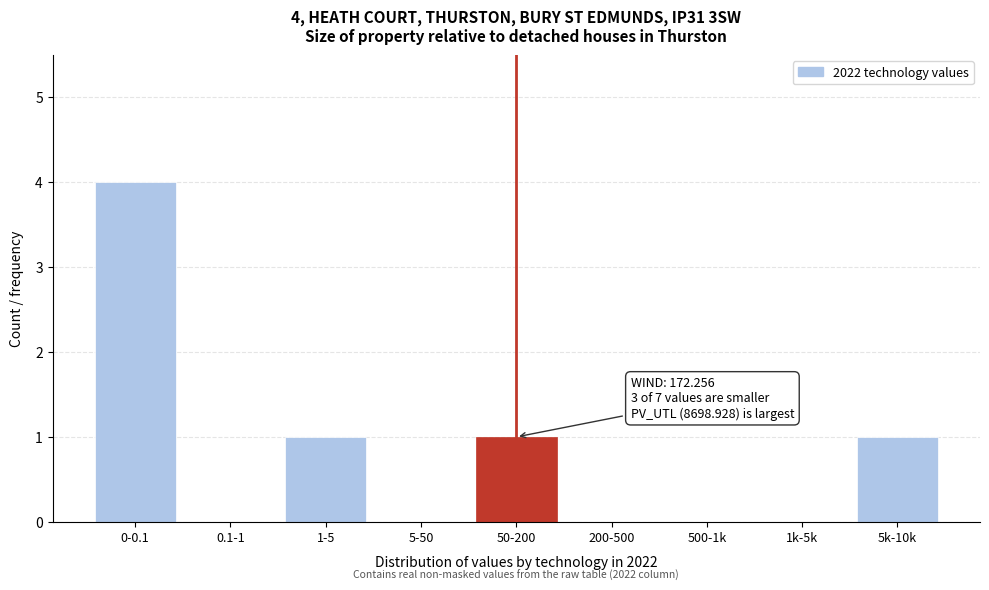

Reading left to right, extract all data points from this chart.

0-0.1=4	0.1-1=0	1-5=1	5-50=0	50-200=1	200-500=0	500-1k=0	1k-5k=0	5k-10k=1